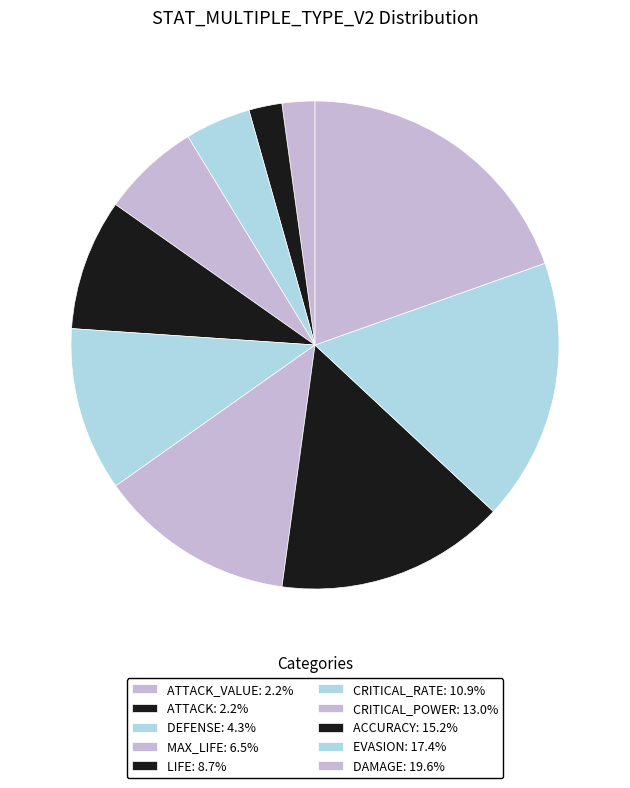

Count the number of slices in the pie.

10